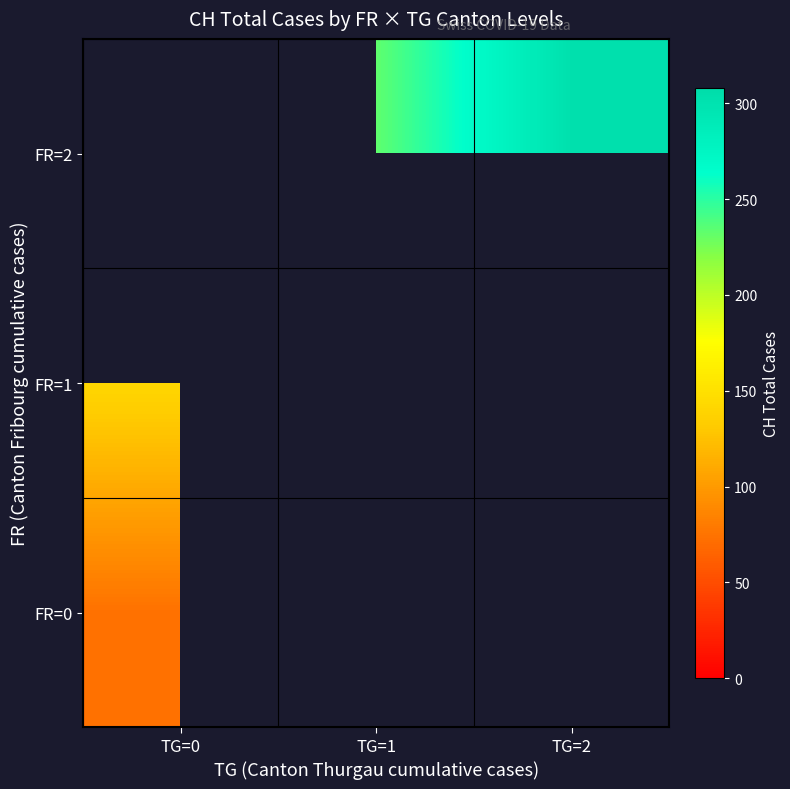

At TG=2, list the series in order from smallest to largest.

FR=0, FR=1, FR=2